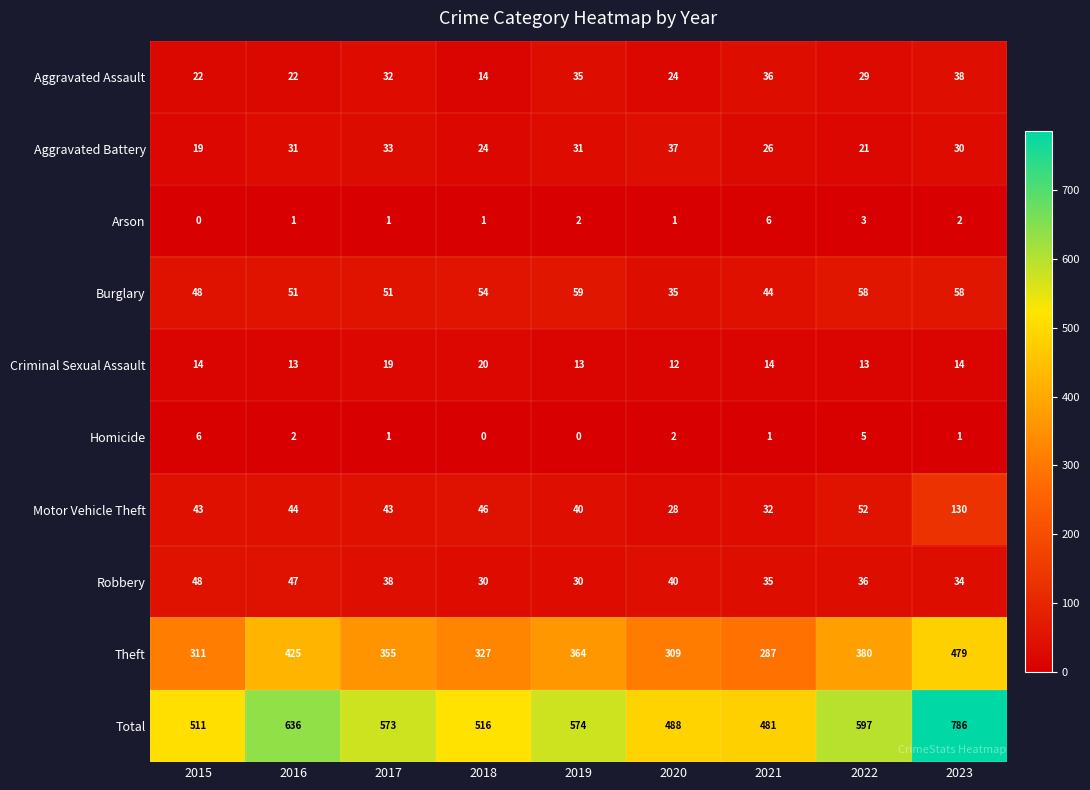

Which series has the largest range (max minus min)?

Total